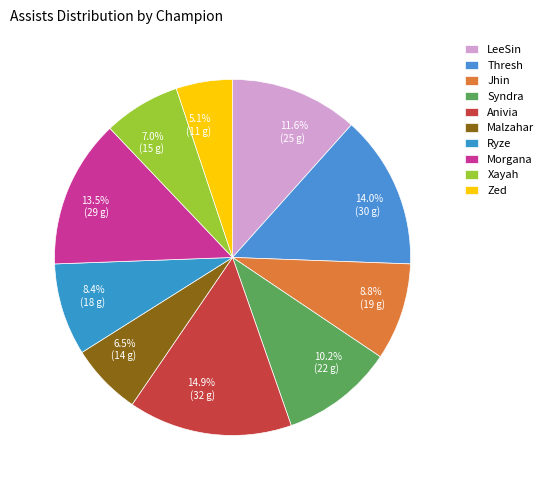

Does Ryze account for over 50% of the chart?

No